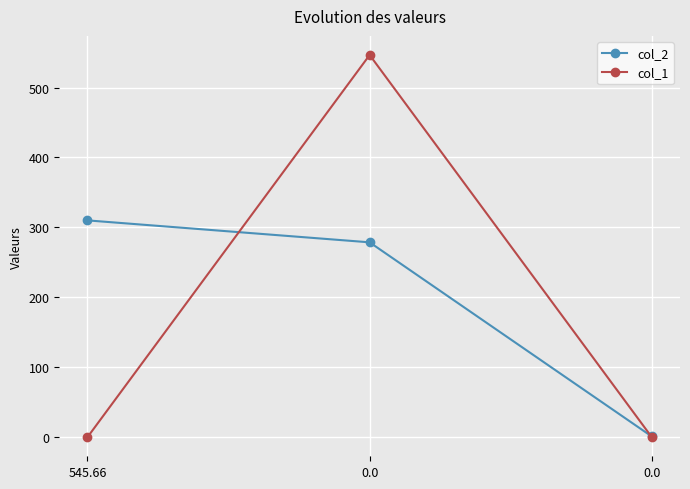

How many lines are shown in the chart?

2